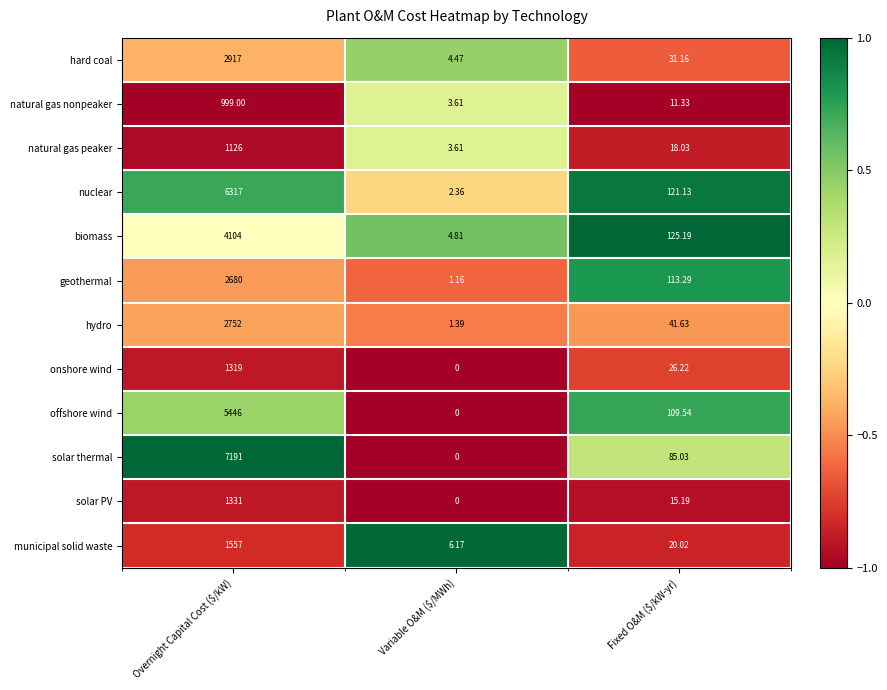

What is the spread (max minus min) of values at Variable O&M ($/MWh)?

6.2